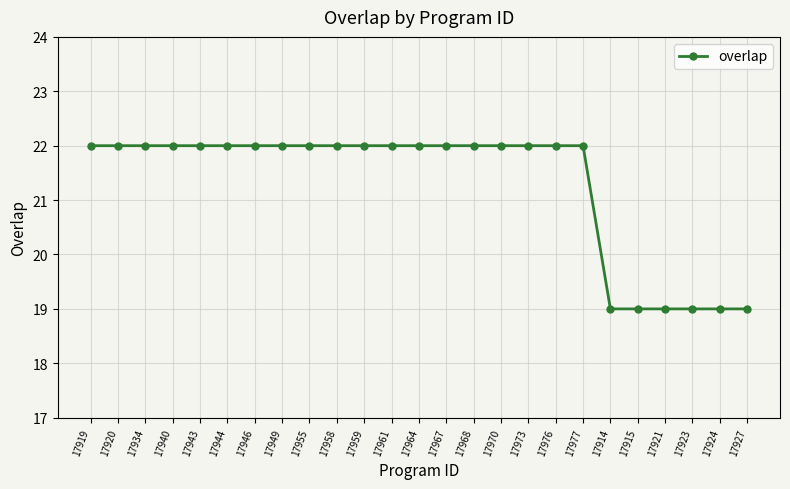

Is it true that the value at 17949 is 29?

False